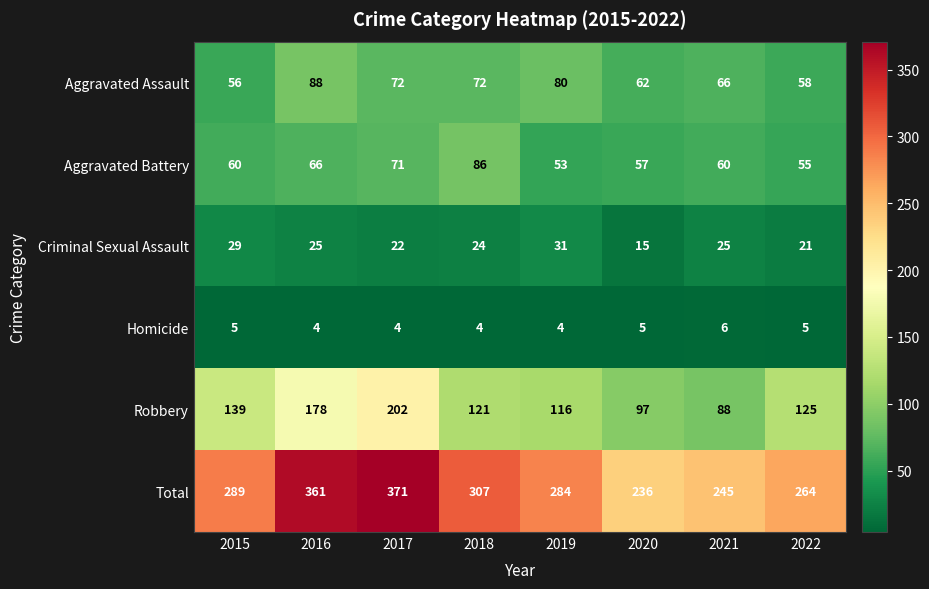

What is the spread (max minus min) of values at 2020?

231